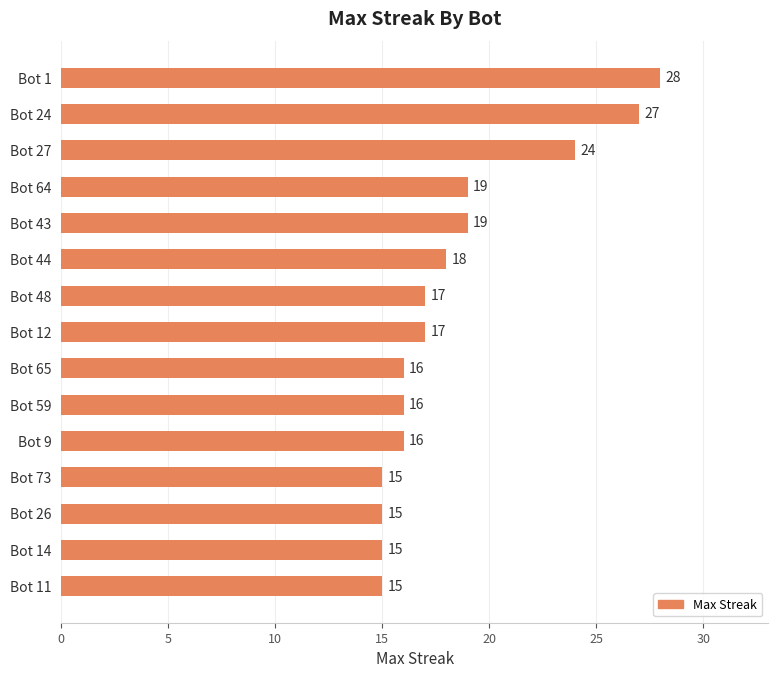

The value at Bot 43 is 19. True or false?

True